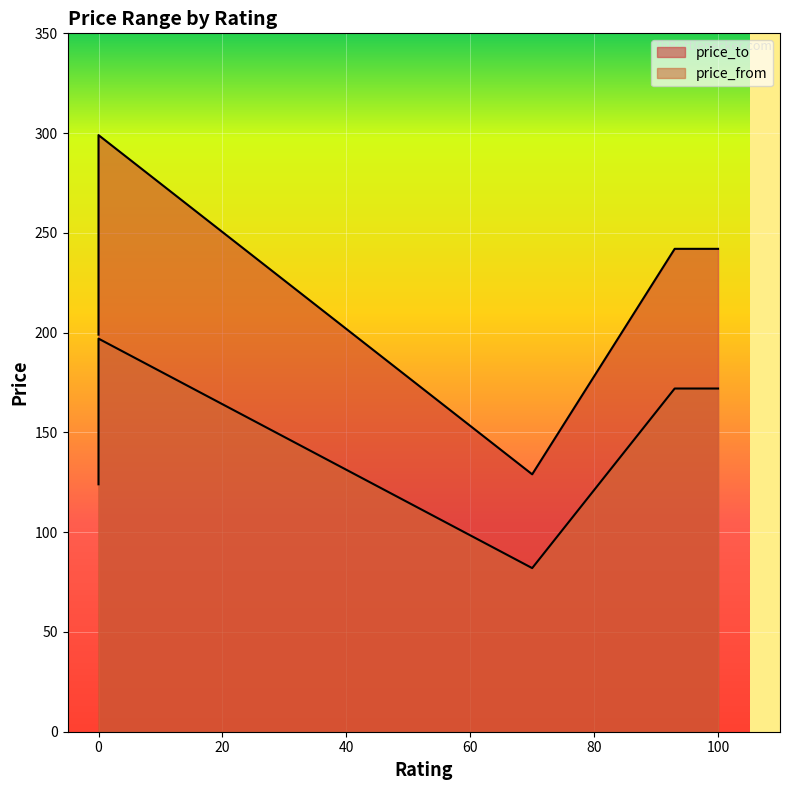

List the labels in order of price_from value, smallest first.

70, 0, 0, 0, 93, 100, 0, 0